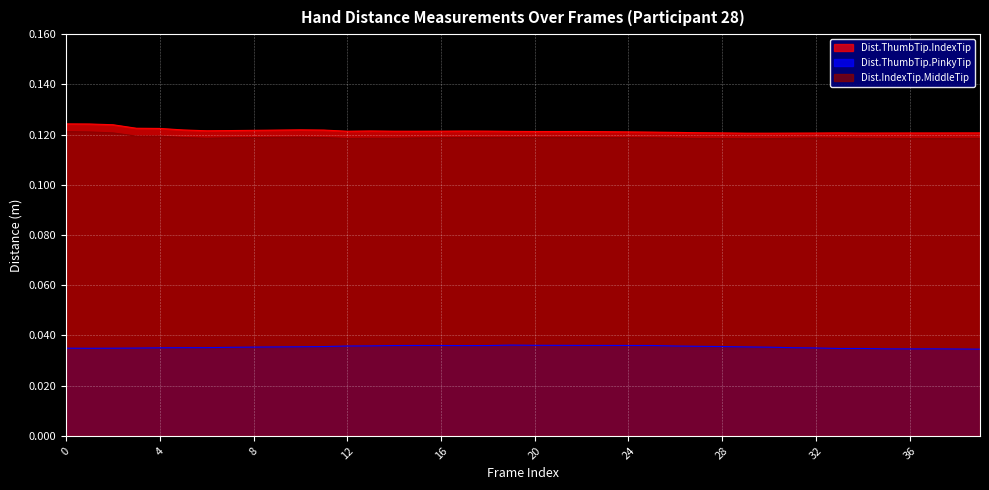

Is it true that Dist.IndexTip.MiddleTip equals 0.1 at 32?

True